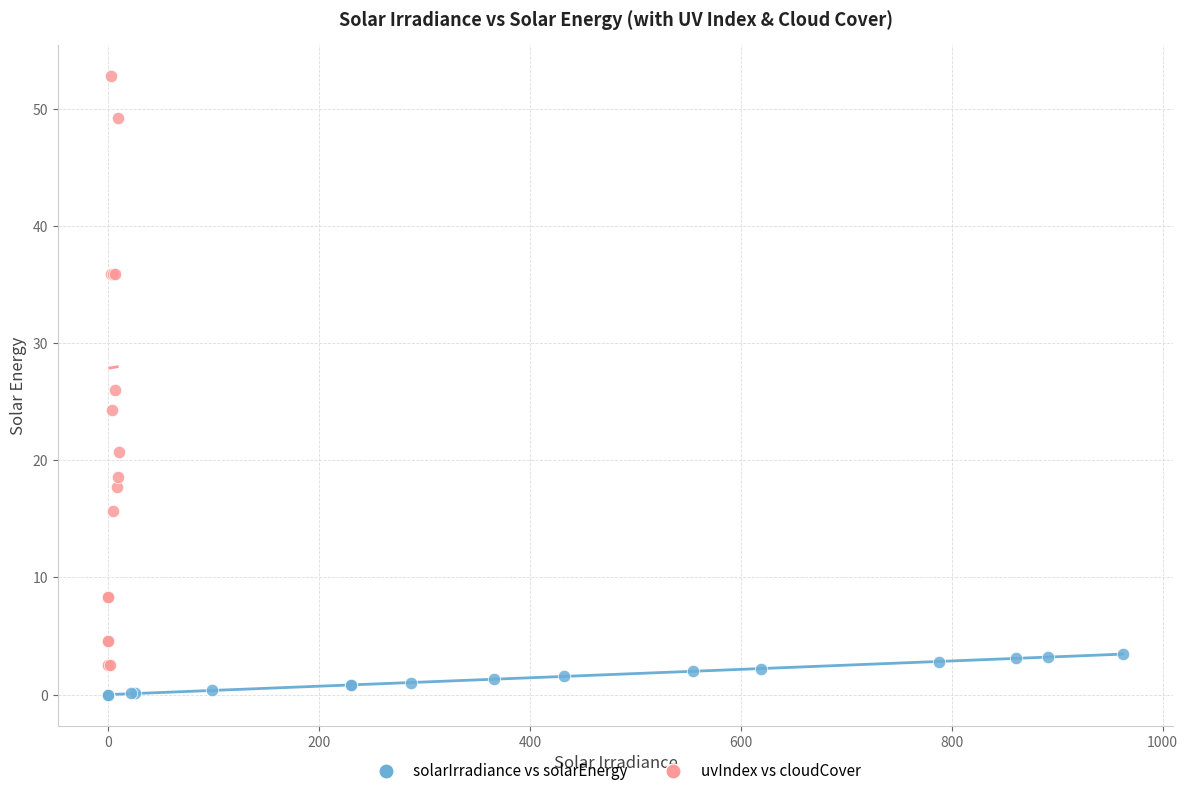

Which series contains the highest Y value?

uvIndex vs cloudCover